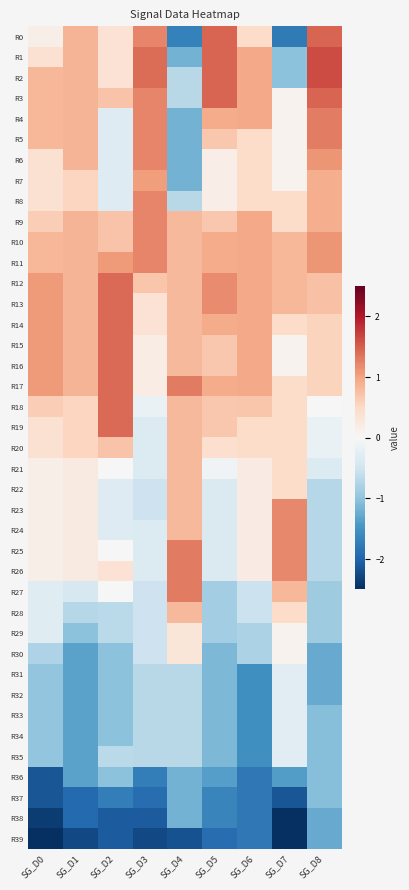

Which series has the largest range (max minus min)?

R0